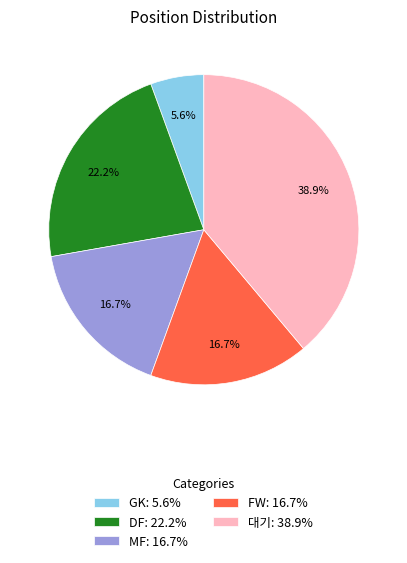

How many slices are in this pie chart?

5